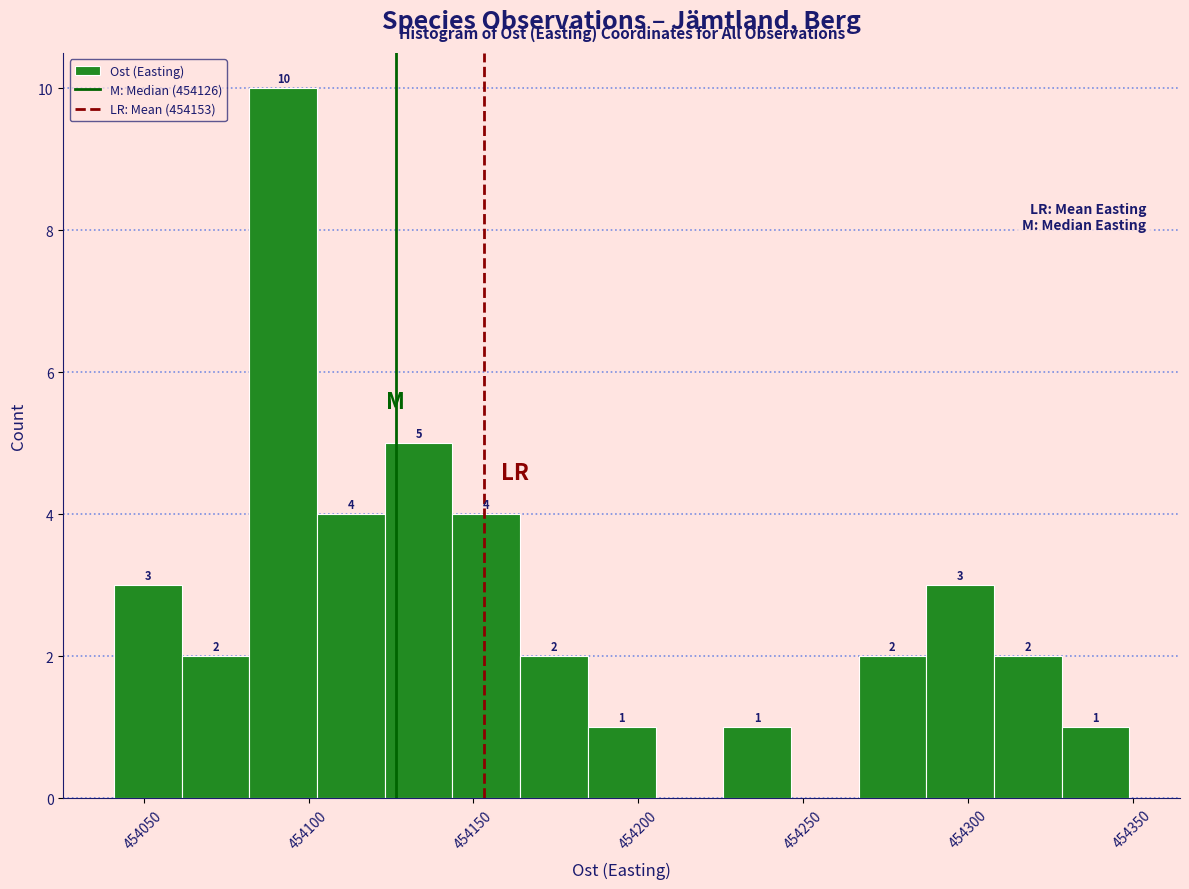

Which range on the x-axis has the tallest bar?

454080 to 454105